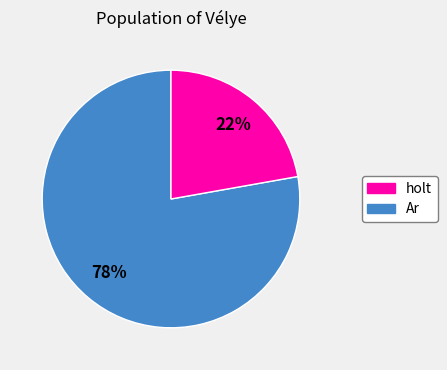

Does any single category account for the majority?

Yes